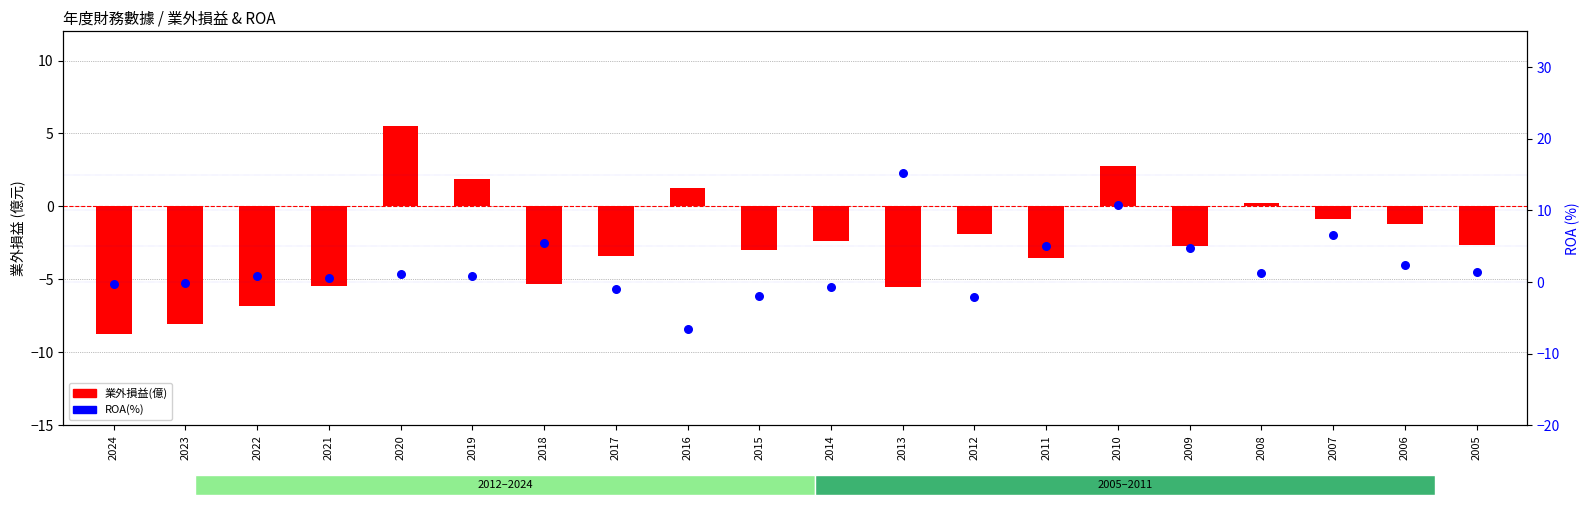

What is the total value across all series at 2018?

0.2